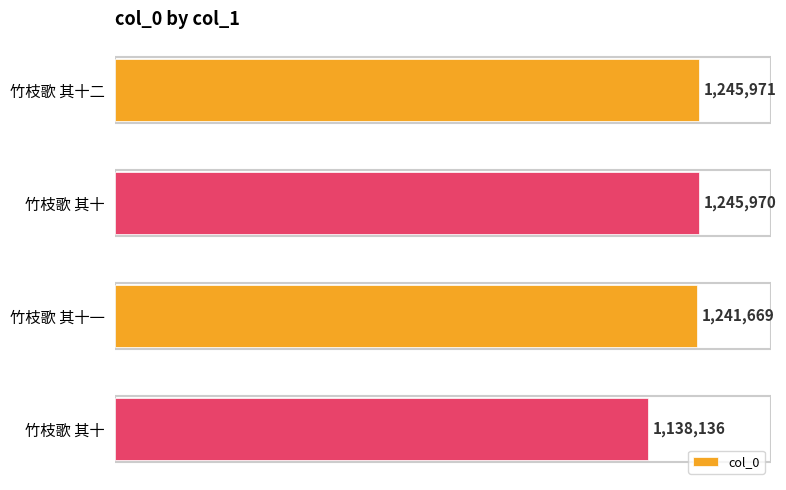

Does the chart contain any negative values?

No